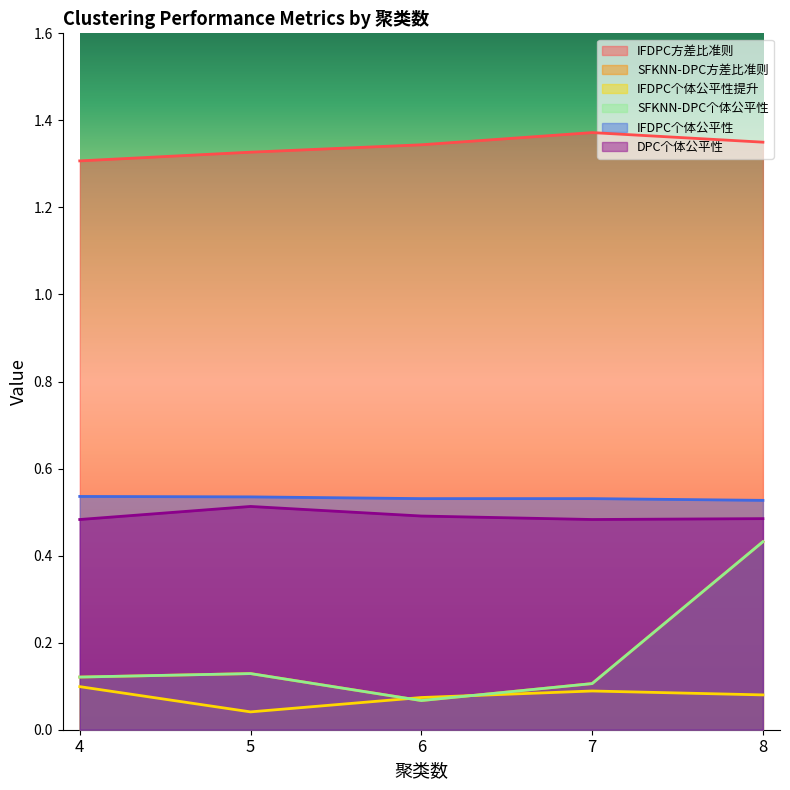

At how many categories does at least one series exceed 0?

5